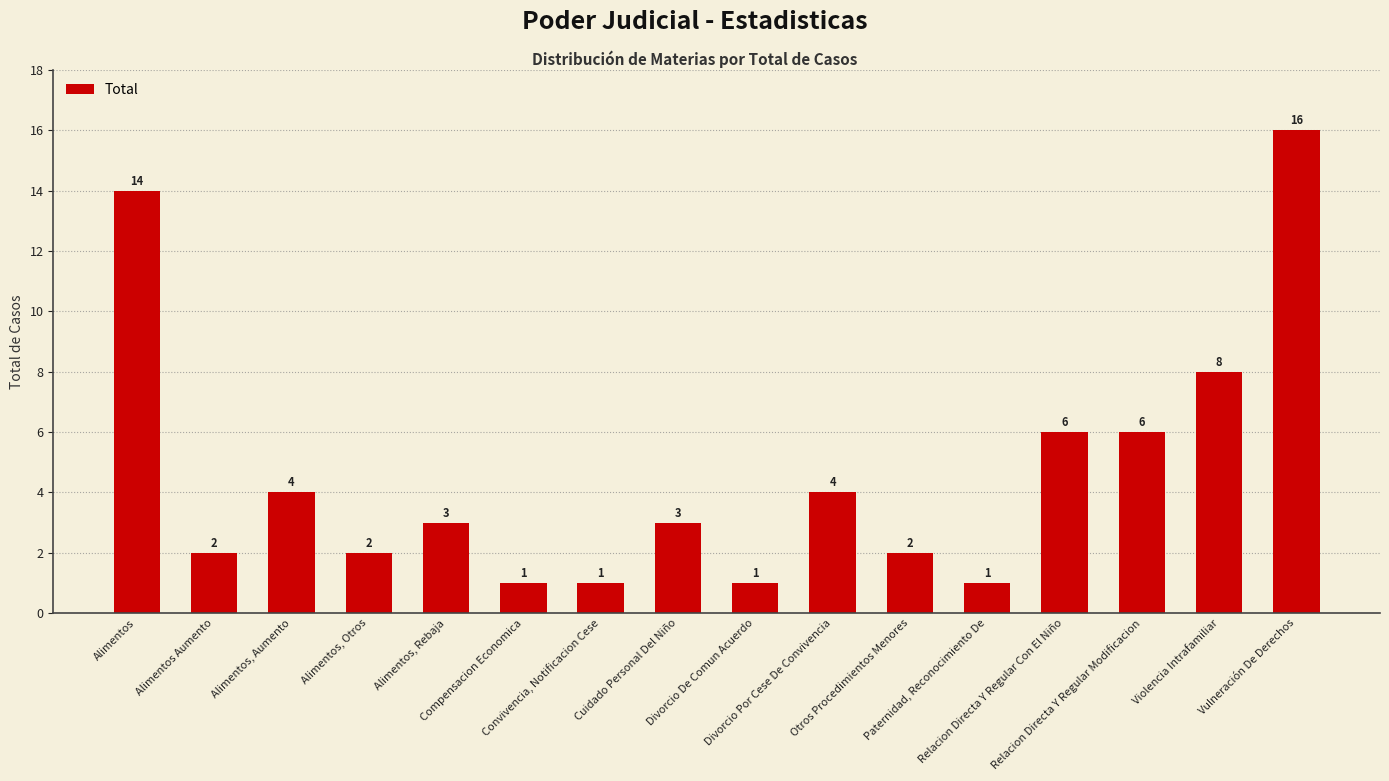

Reading left to right, what are all the values shown in this chart?

14	2	4	2	3	1	1	3	1	4	2	1	6	6	8	16